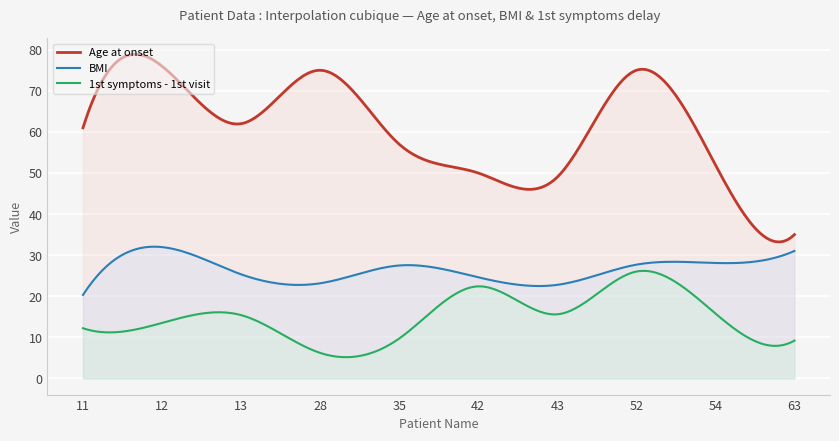

At which category is the sum across all series the highest?

52